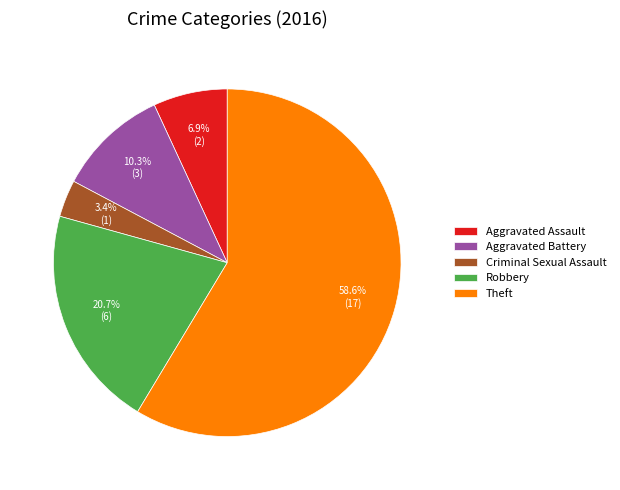

The Aggravated Battery slice represents 1% of the pie. True or false?

False